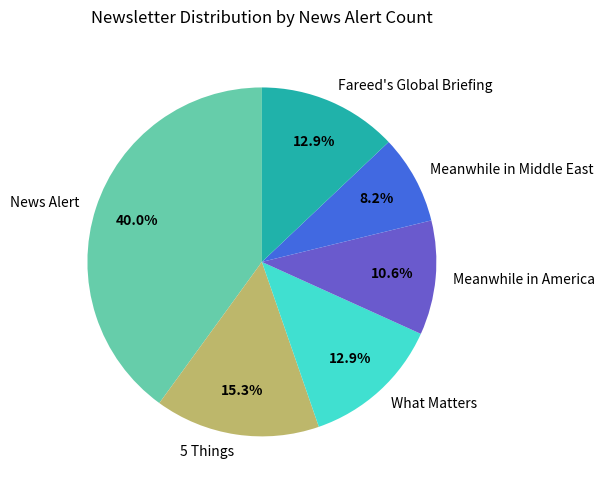

Which has a higher value, 5 Things or Meanwhile in Middle East?

5 Things